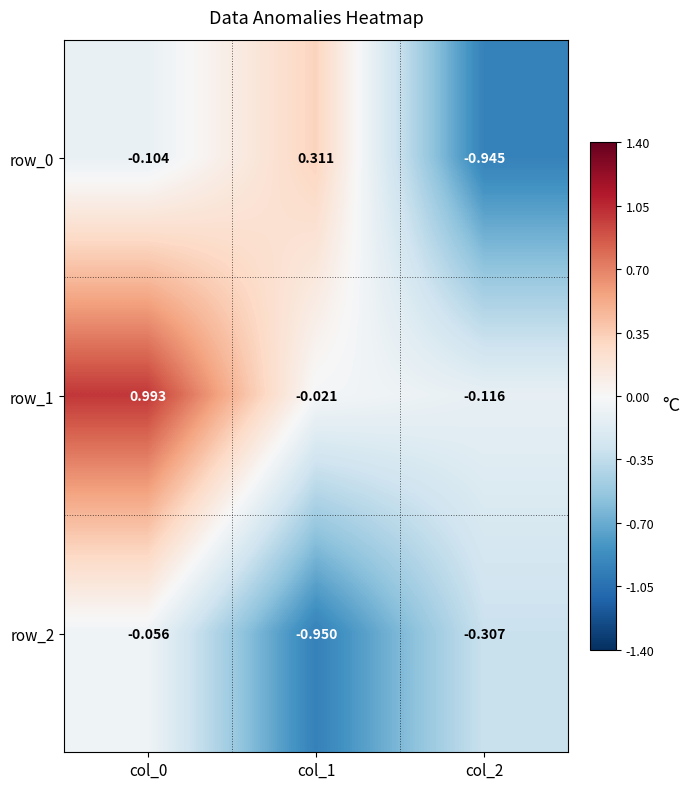

Is the value of row_0 at col_1 greater than the value of row_2 at col_1?

Yes